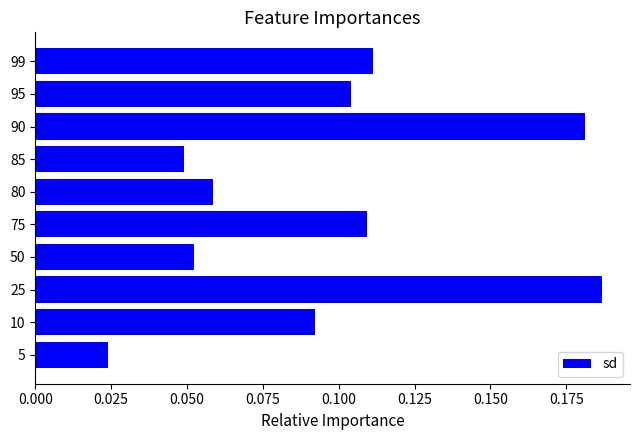

Does the chart contain any negative values?

No